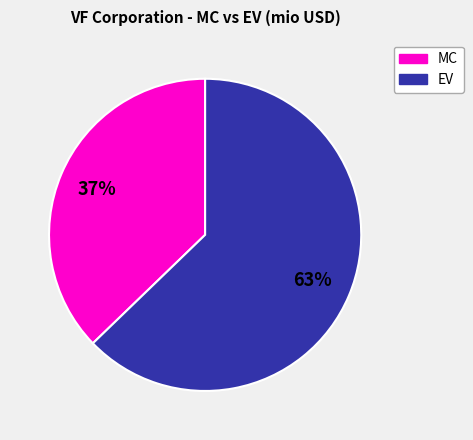

Which has a higher value, EV or MC?

EV